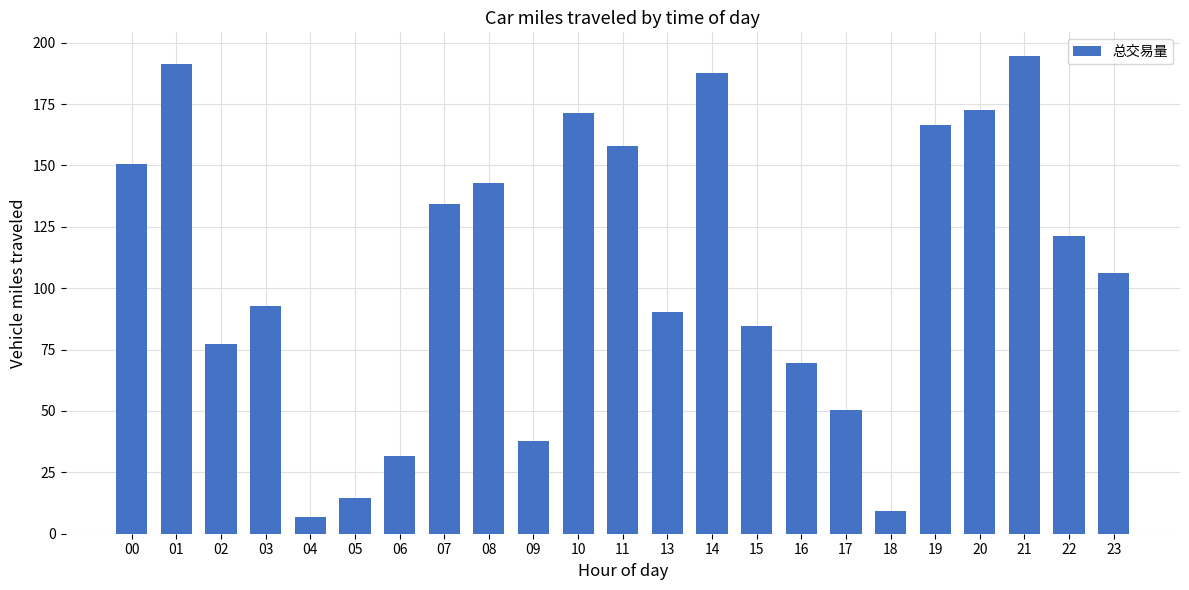

What is the value of the 2nd bar from the left?

191.4